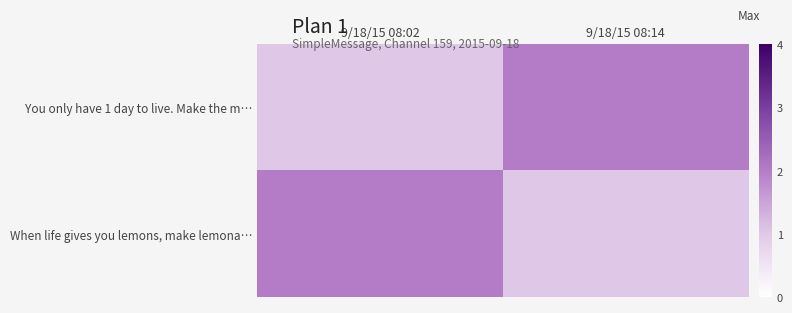

Between 9/18/15 08:14 and 9/18/15 08:02, which is larger?

9/18/15 08:14